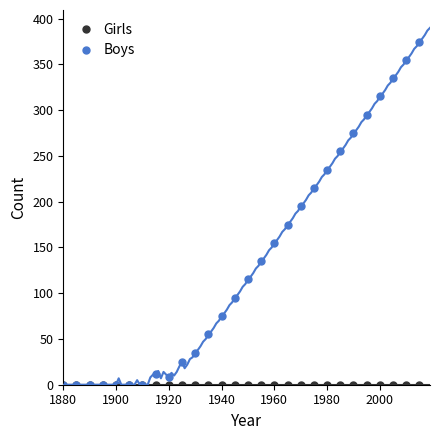

Is this an area chart (filled region under the line)?

No